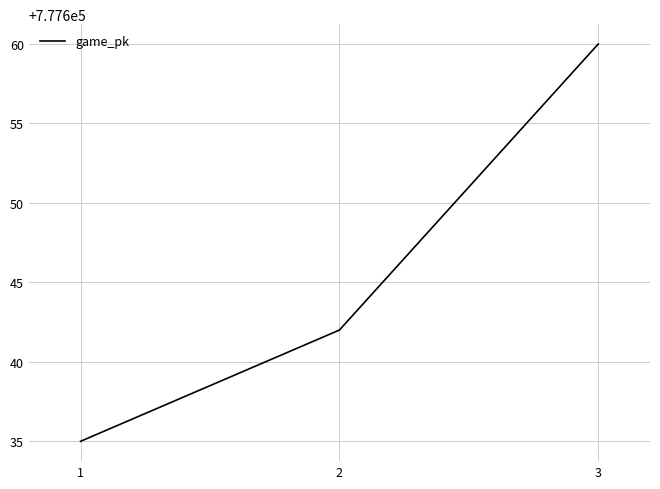

At which label is the value closest to 777647?

2